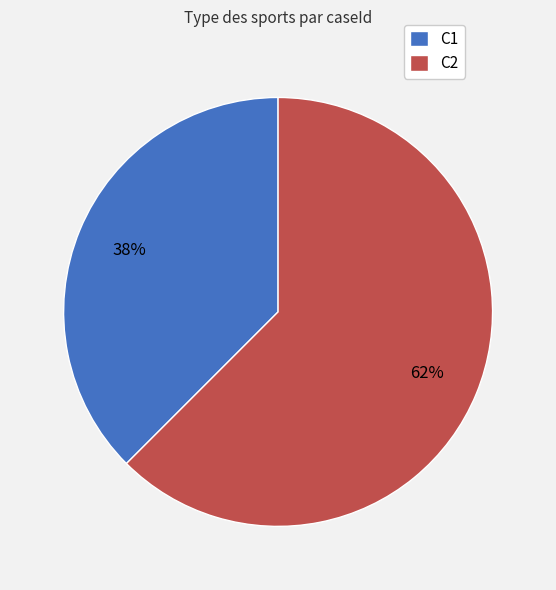

Between C2 and C1, which is larger?

C2